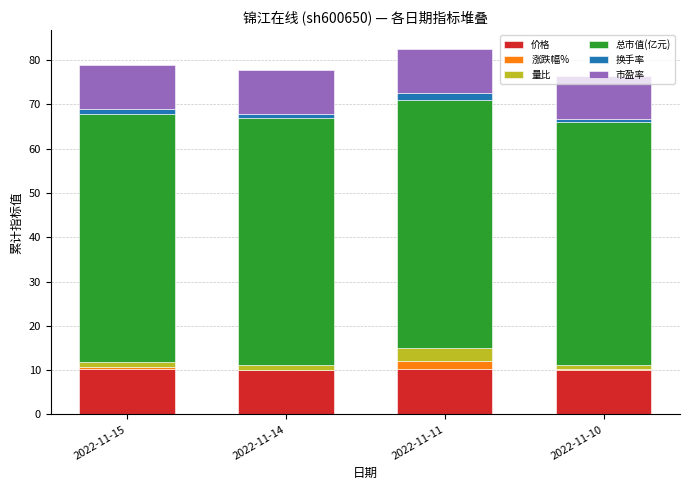

The value of 价格 at 2022-11-10 is 9.9. True or false?

True